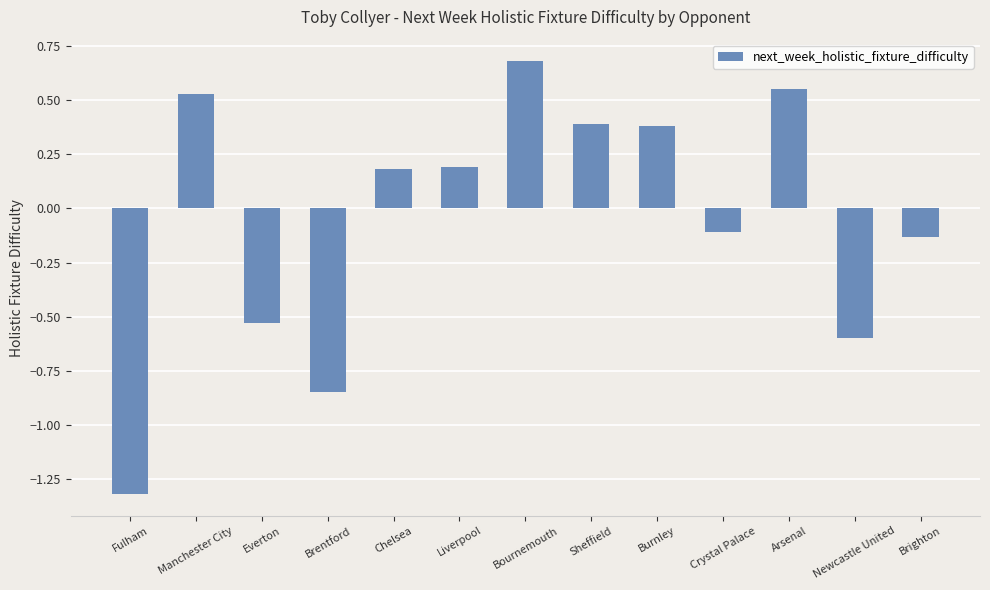

What is the greatest value displayed?

0.7